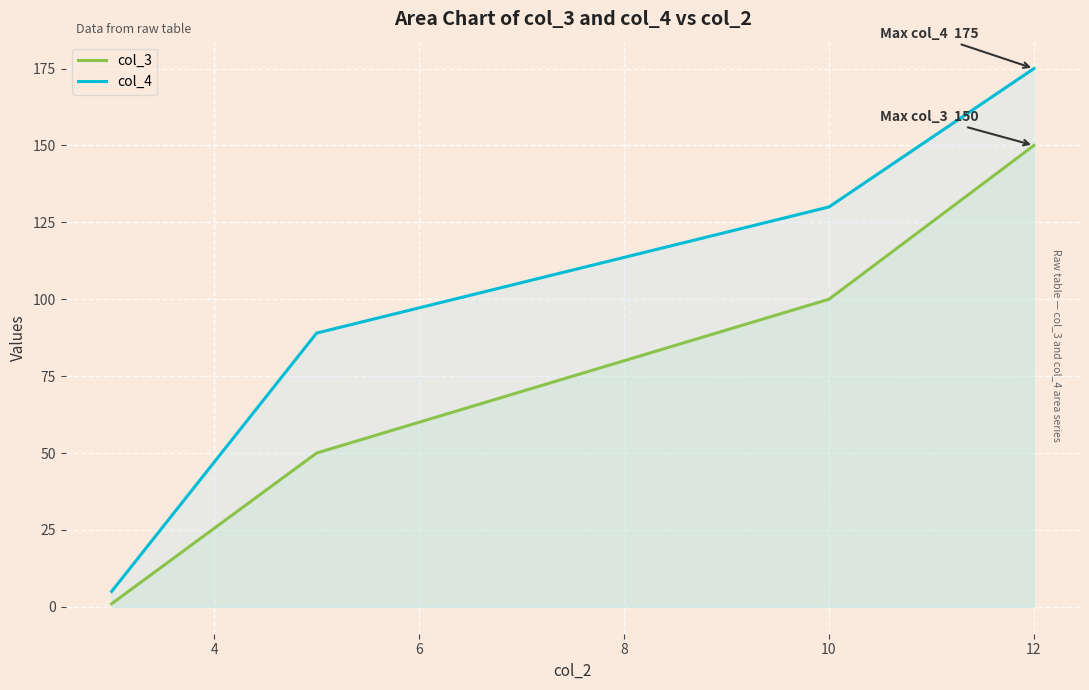

What is the difference between the maximum and second lowest values in the col_3 series?

100